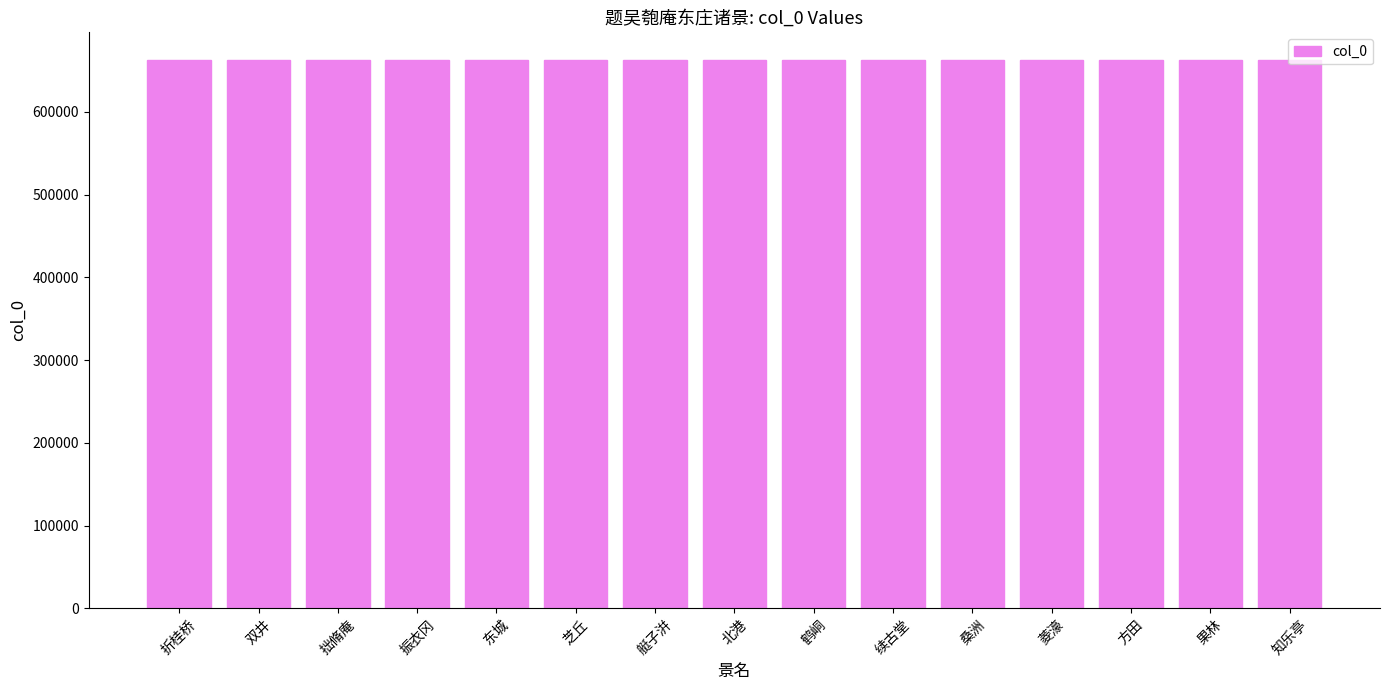

Read the value at 拙脩庵, to the nearest 10.

662770